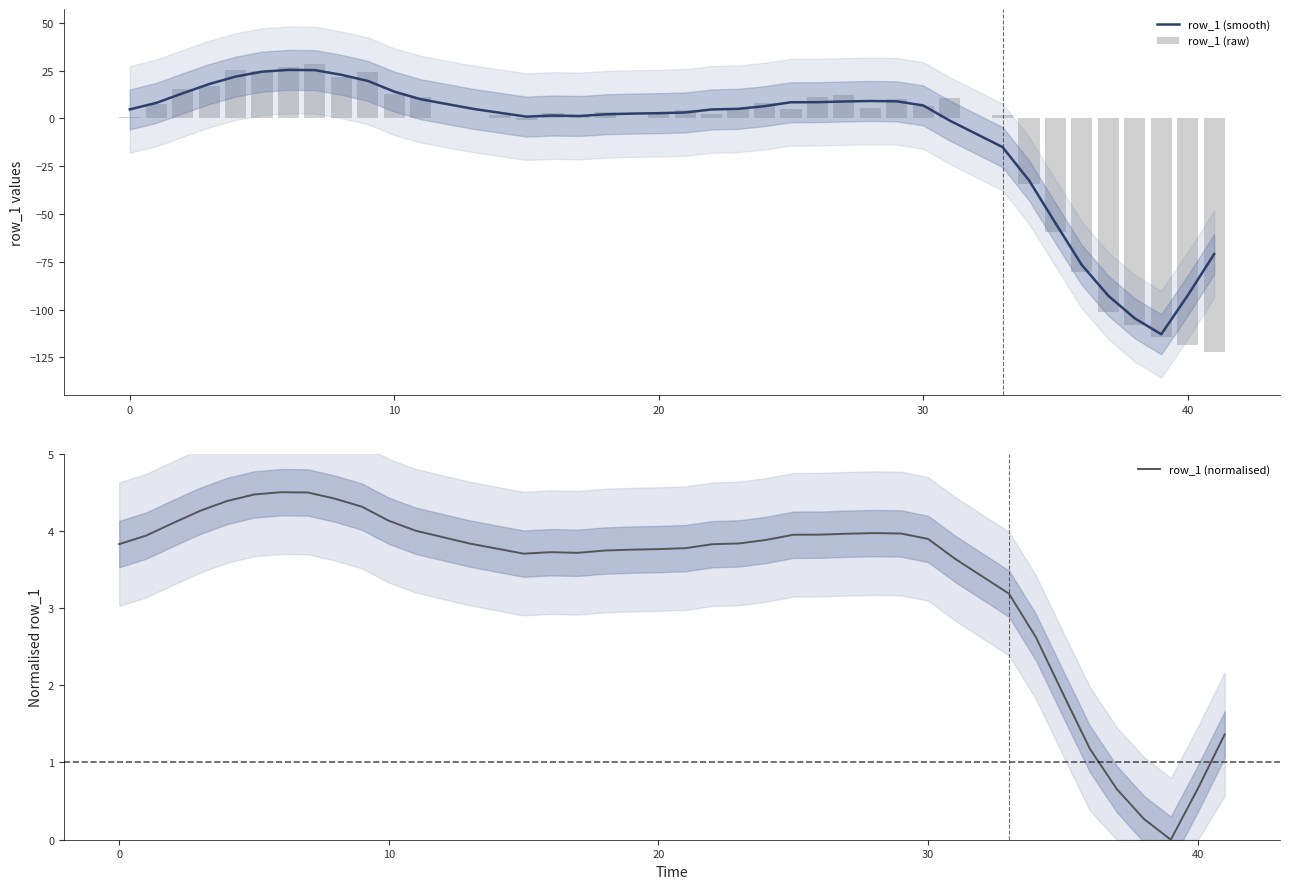

The value of row_1 (smooth) at 10 is 14.0. True or false?

True